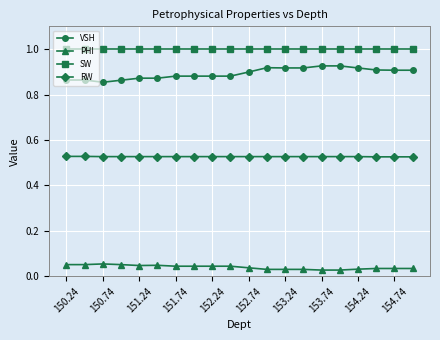

What is the sum of all PHI values?

0.8